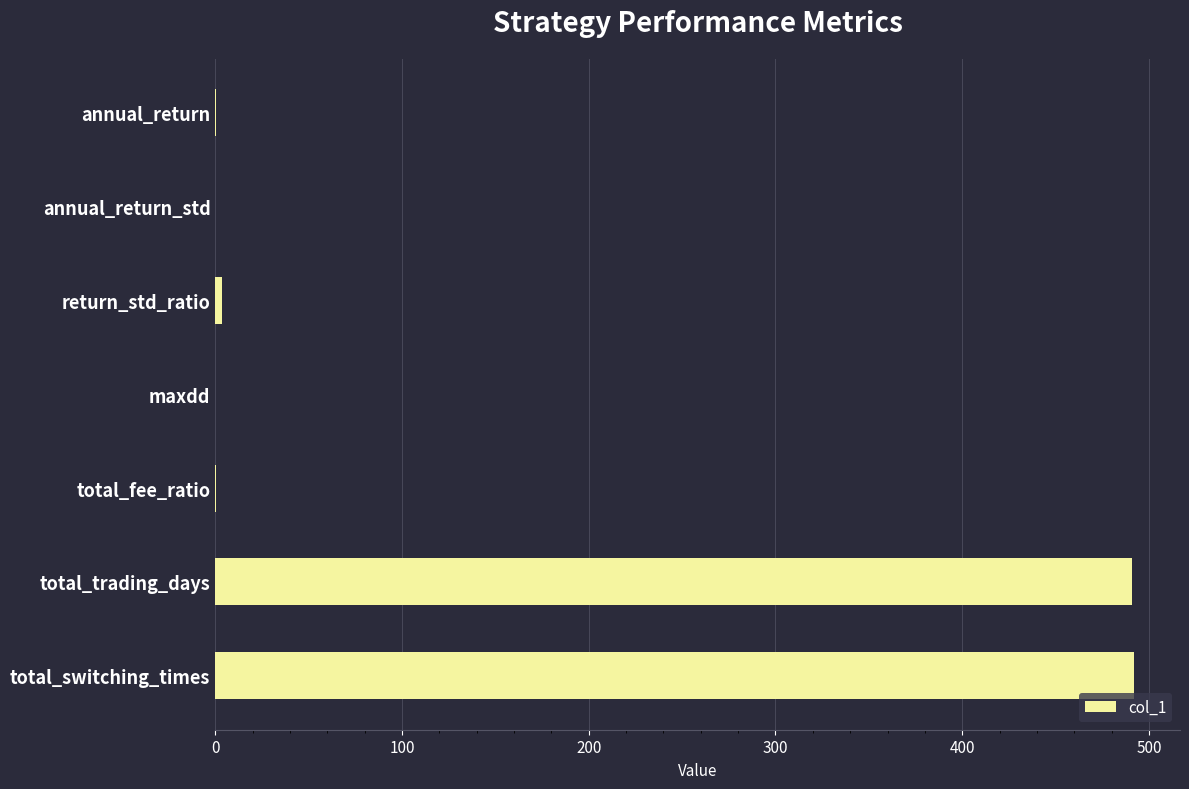

Is it true that the value at total_switching_times is 269.1?

False